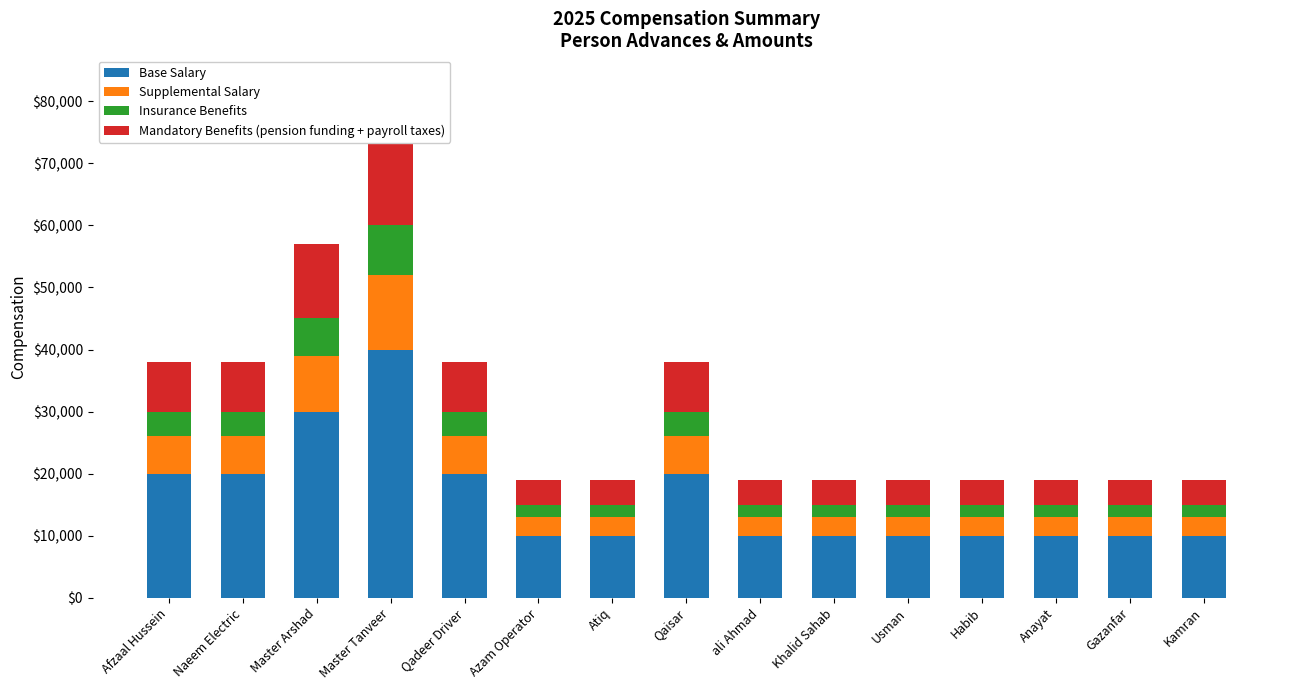

Which category has the lowest value across all series?

Azam Operator